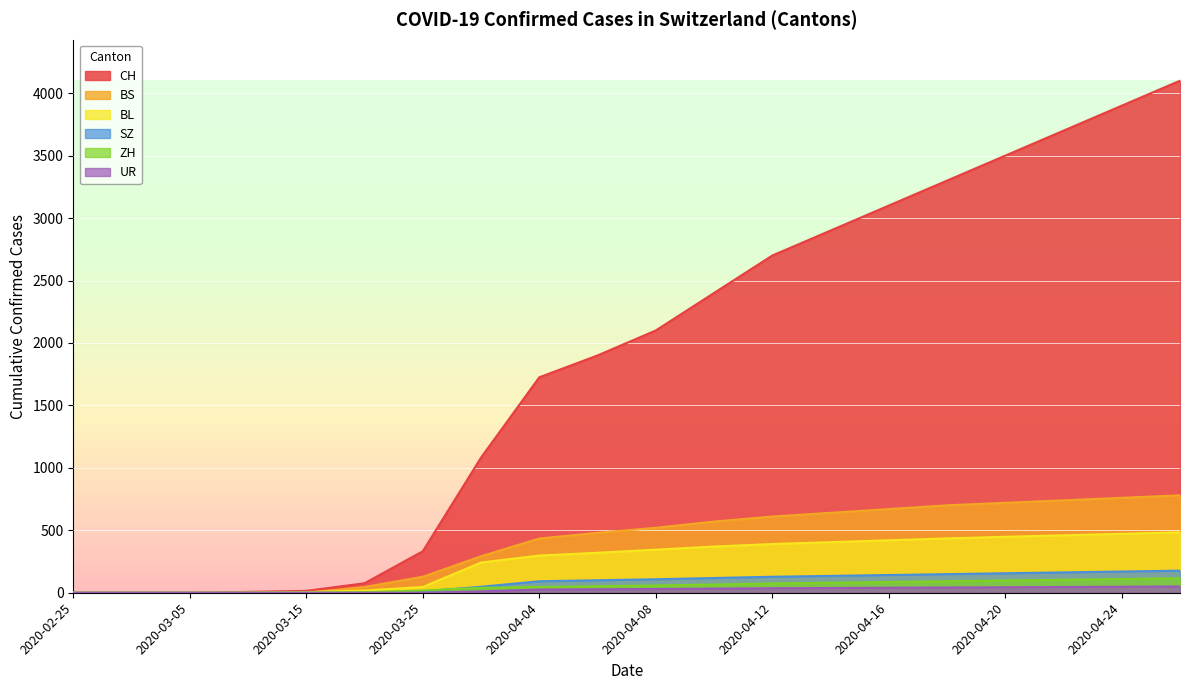

At which category is the sum across all series the highest?

2020-04-26